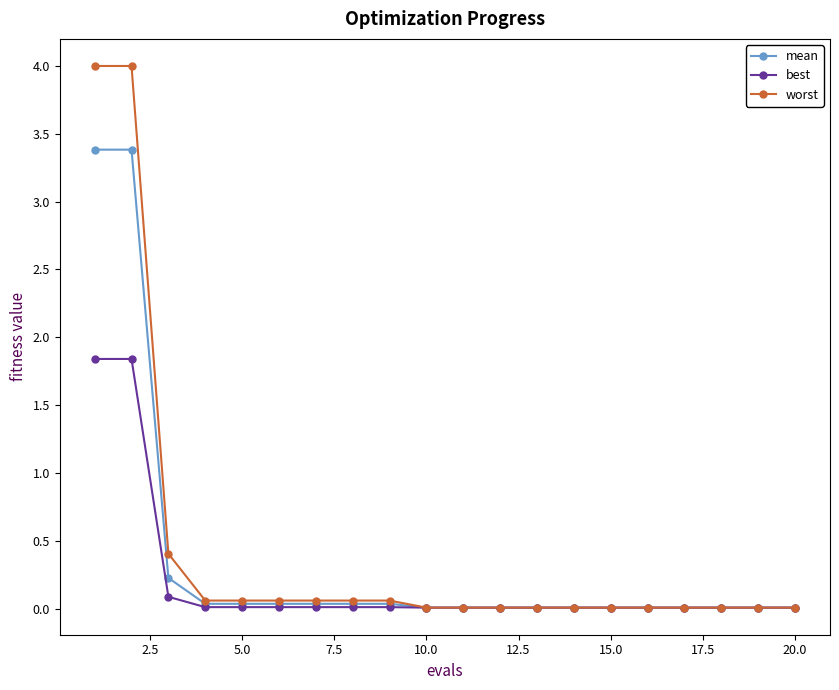

Rank the series by their maximum value, from highest to lowest.

worst, mean, best